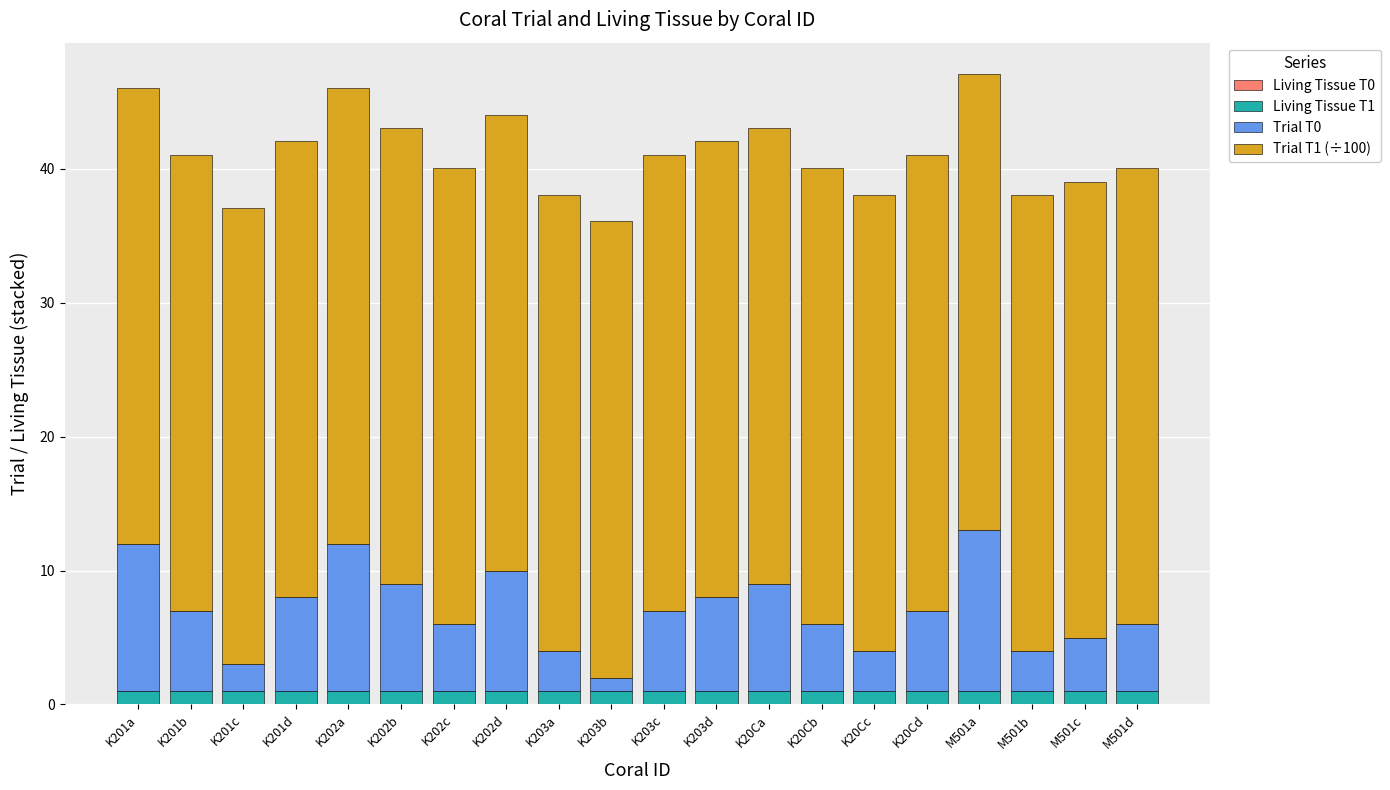

What is the total value across all series at K201d?

42.0